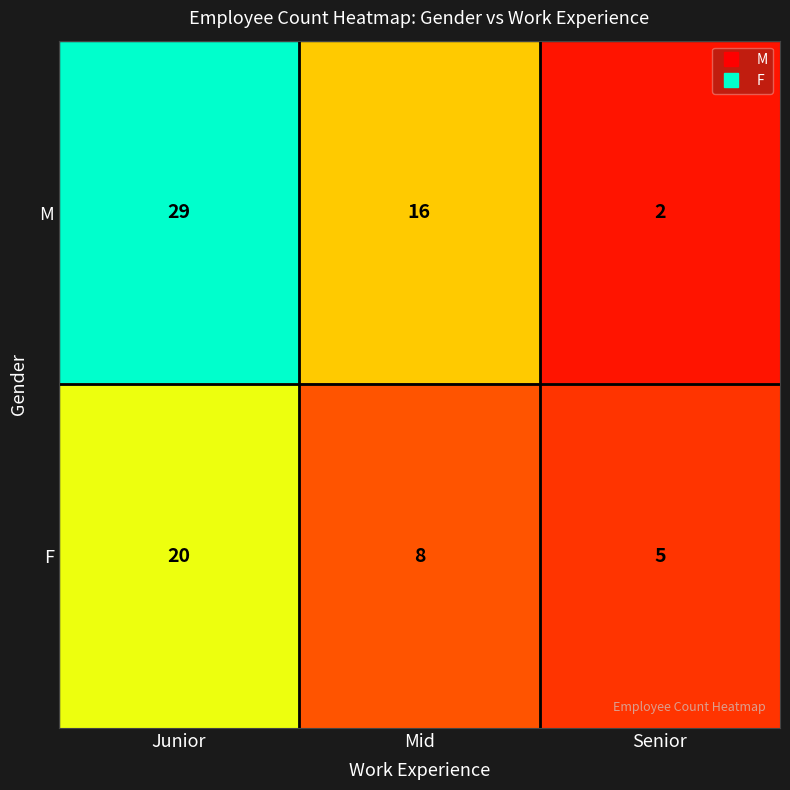

What is the sum of the F values at Junior and Senior?

25